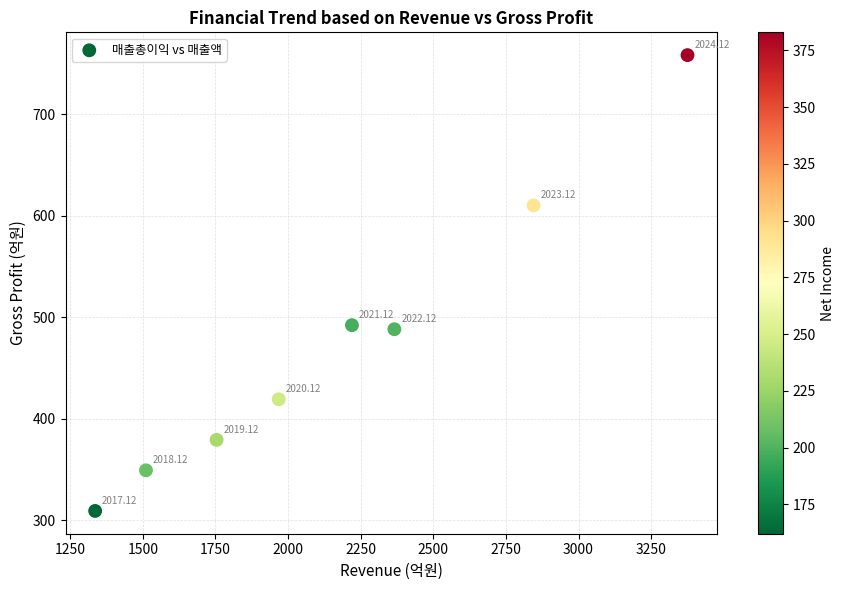

What is the average Y value?

476